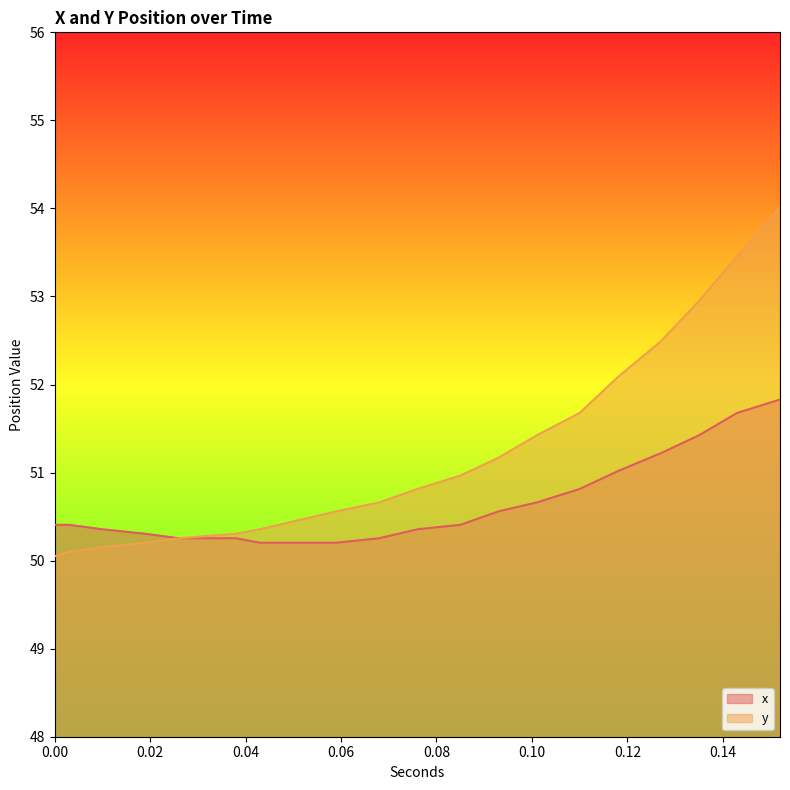

Rank the series by their maximum value, from highest to lowest.

y, x